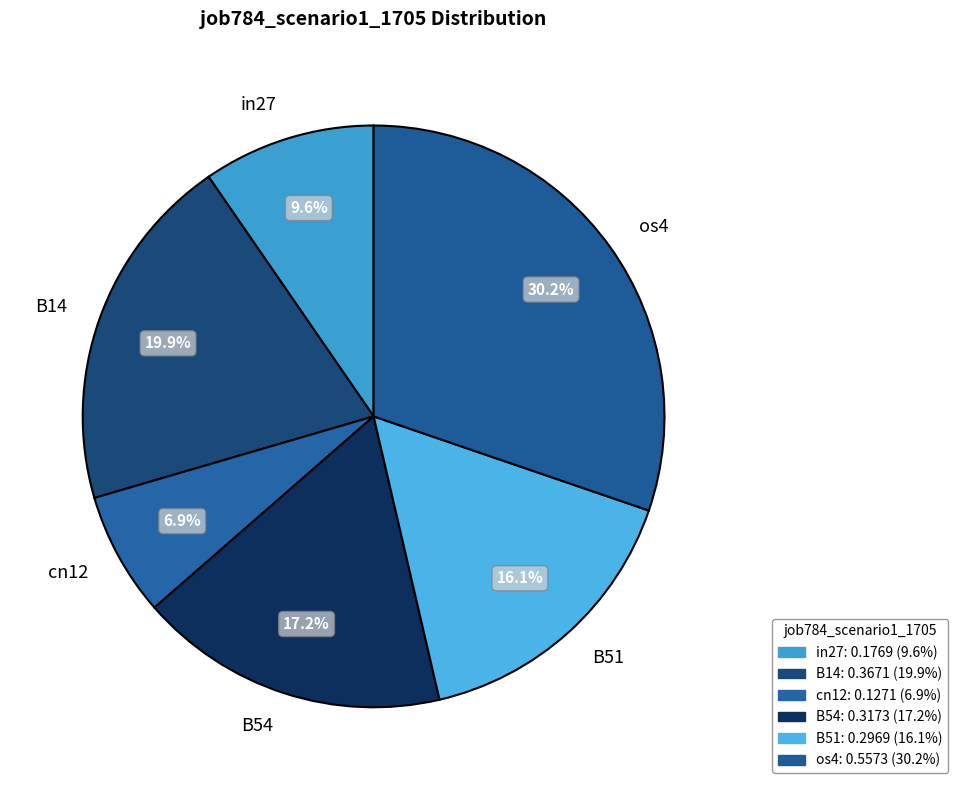

Is there any slice that represents more than half of the pie?

No